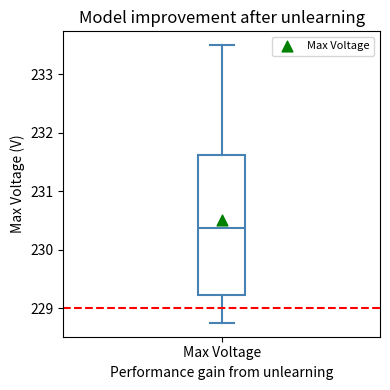

Read this box plot against the y-axis: the position of the median line, the range covered by the box, and the ends of both whiskers. The values are not printed on the chart, so give them approximately, as read against the axis.

median 230.4, box 229.2 to 231.6, whiskers 228.8 to 233.5